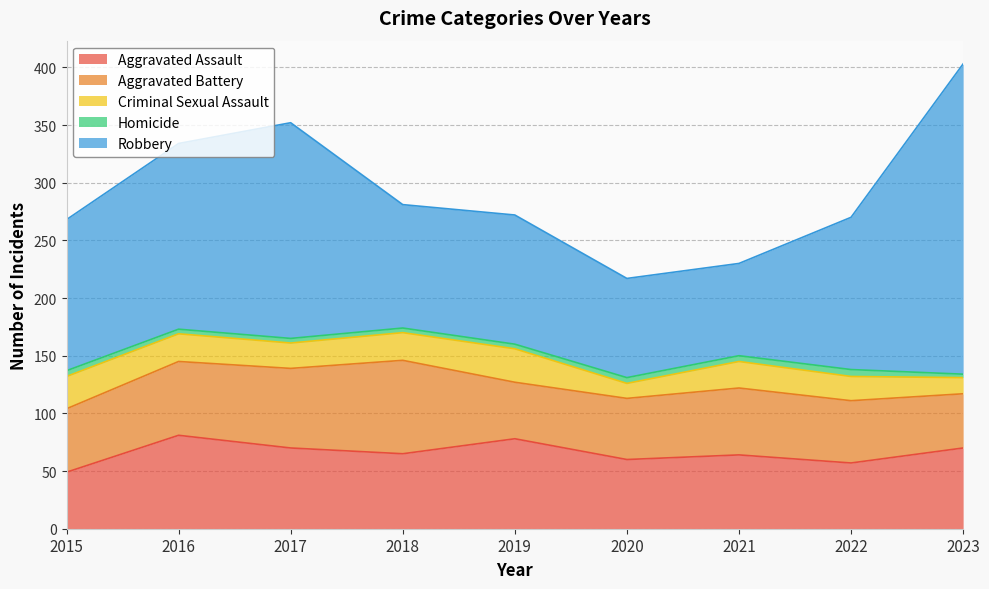

At which category is the sum across all series the highest?

2023